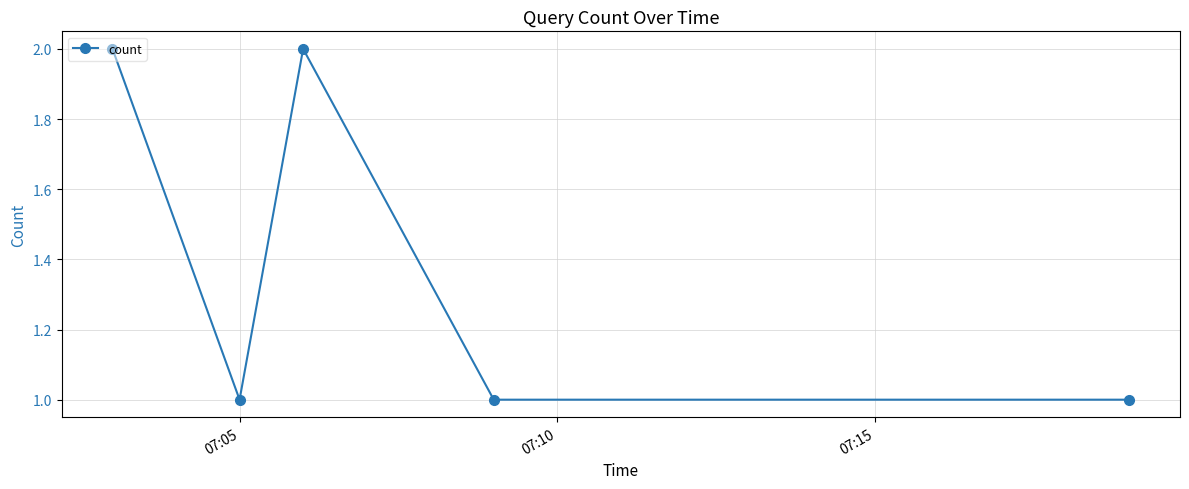

How many points are higher than both their immediate neighbors (excluding endpoints)?

1